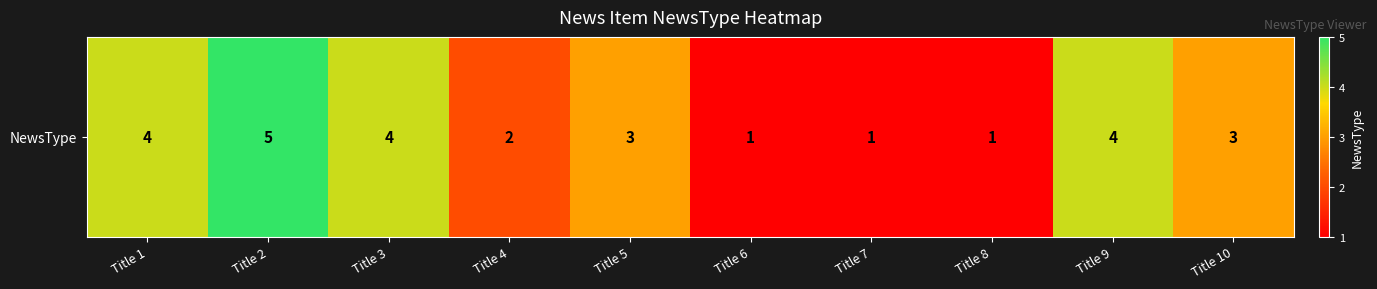

Approximately how many times larger is the value at Title 7 compared to Title 6?

1.0